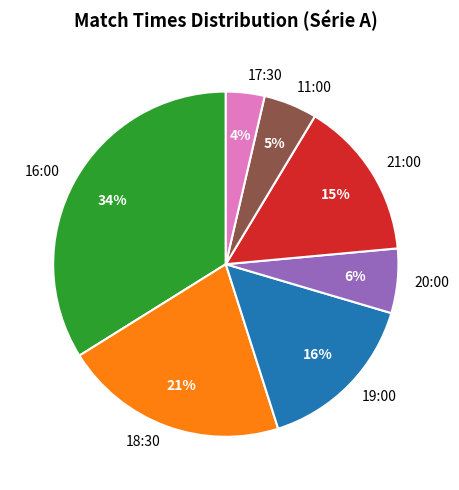

The 19:00 slice represents 8% of the pie. True or false?

False